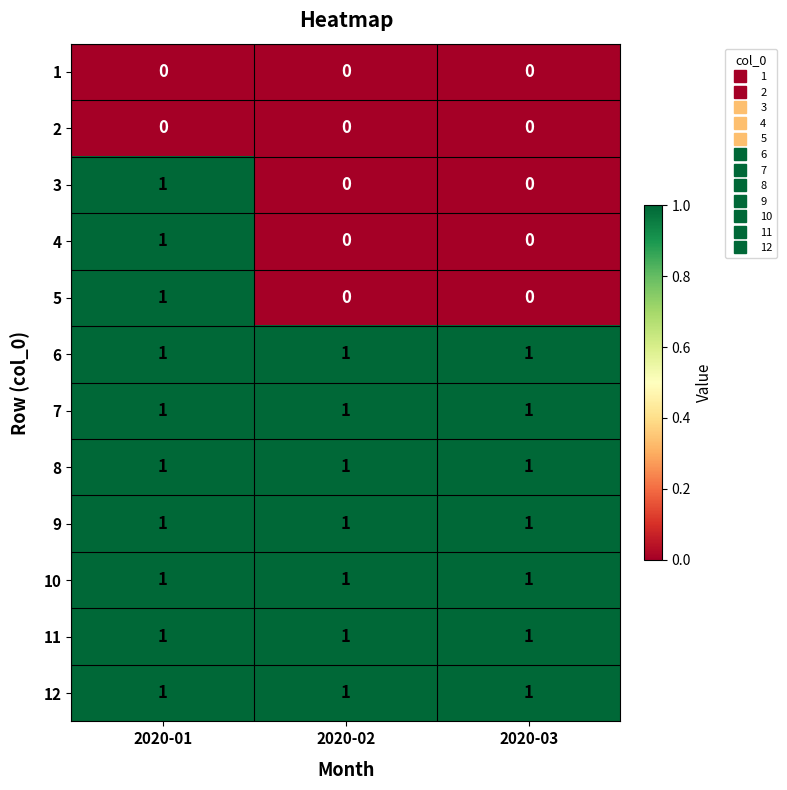

How many series are shown in this chart?

12